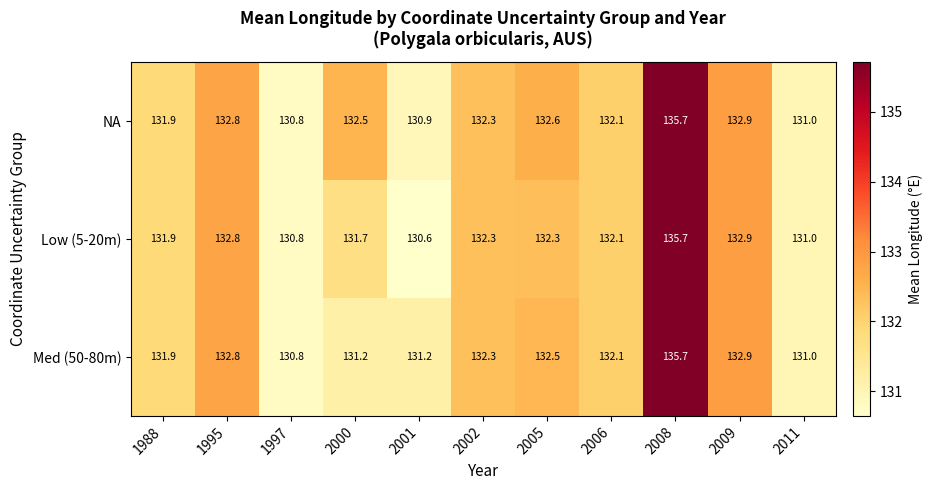

What is the greatest value displayed?

135.7